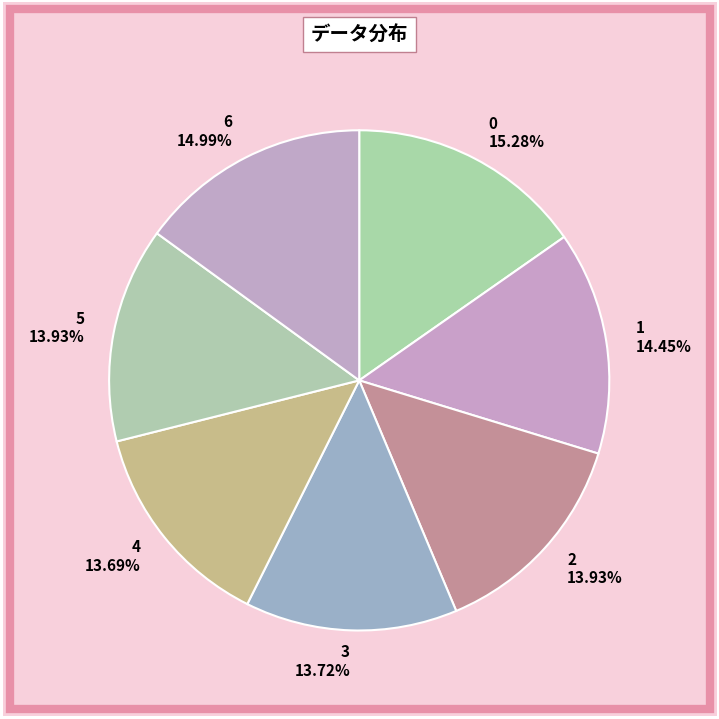

To the nearest percent, what is the difference between the 1 and 5 slice percentages?

1%